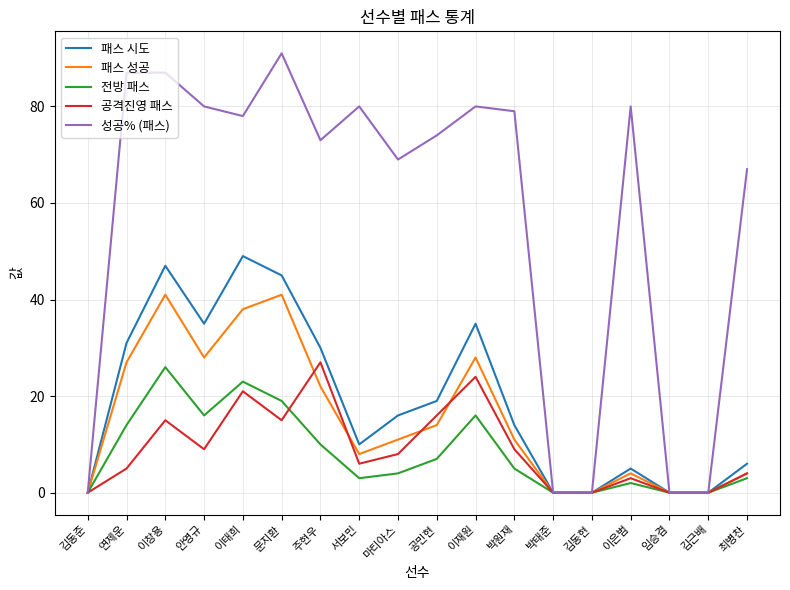

What value does the 패스 성공 series have at 서보민?

8